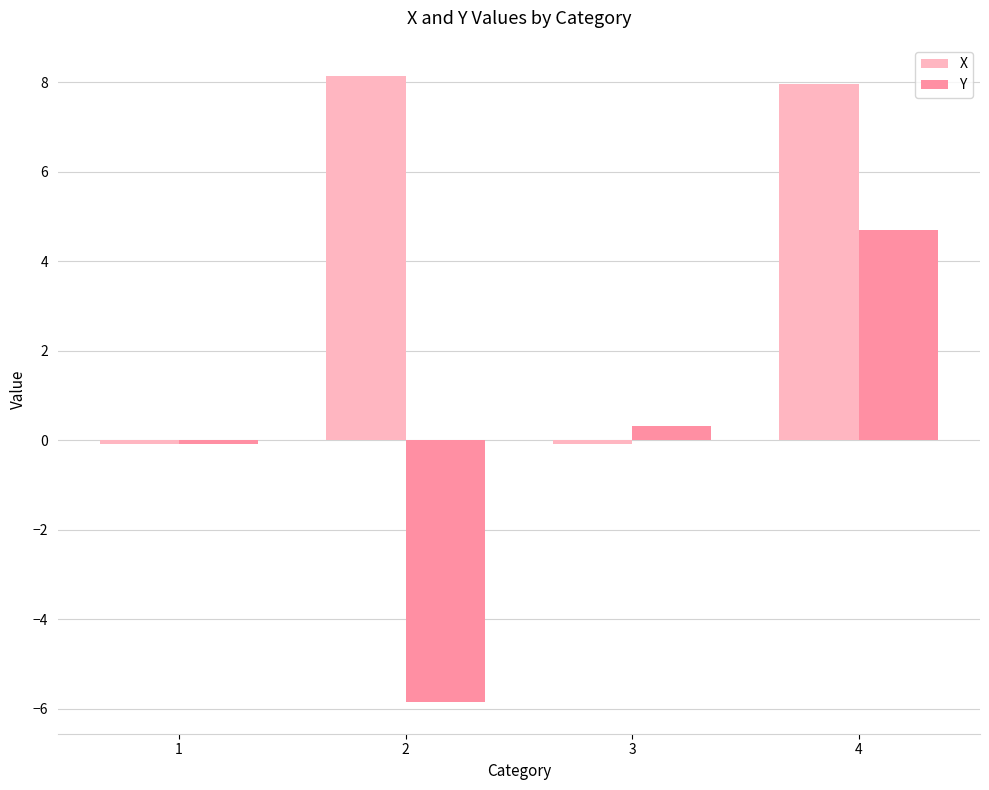

Which series has the largest total across all categories?

X